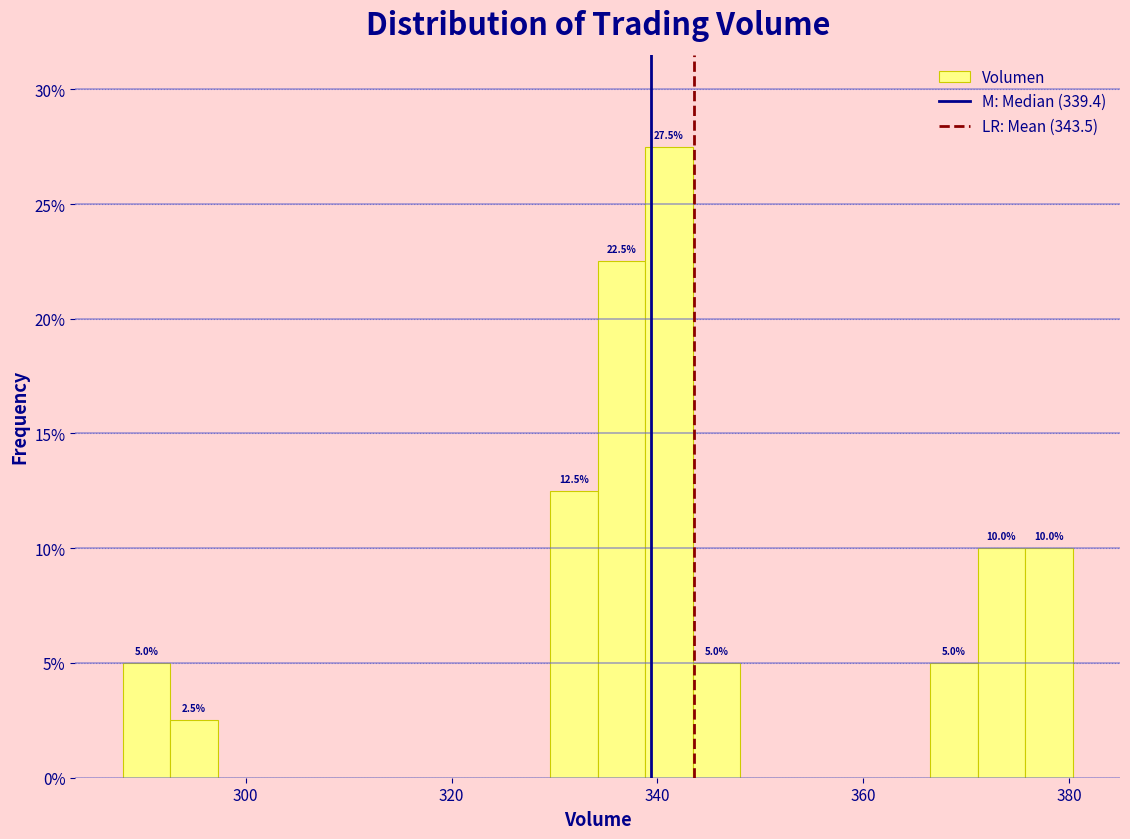

Read against the x-axis, roughly where is the centre of the tallest bar?

342